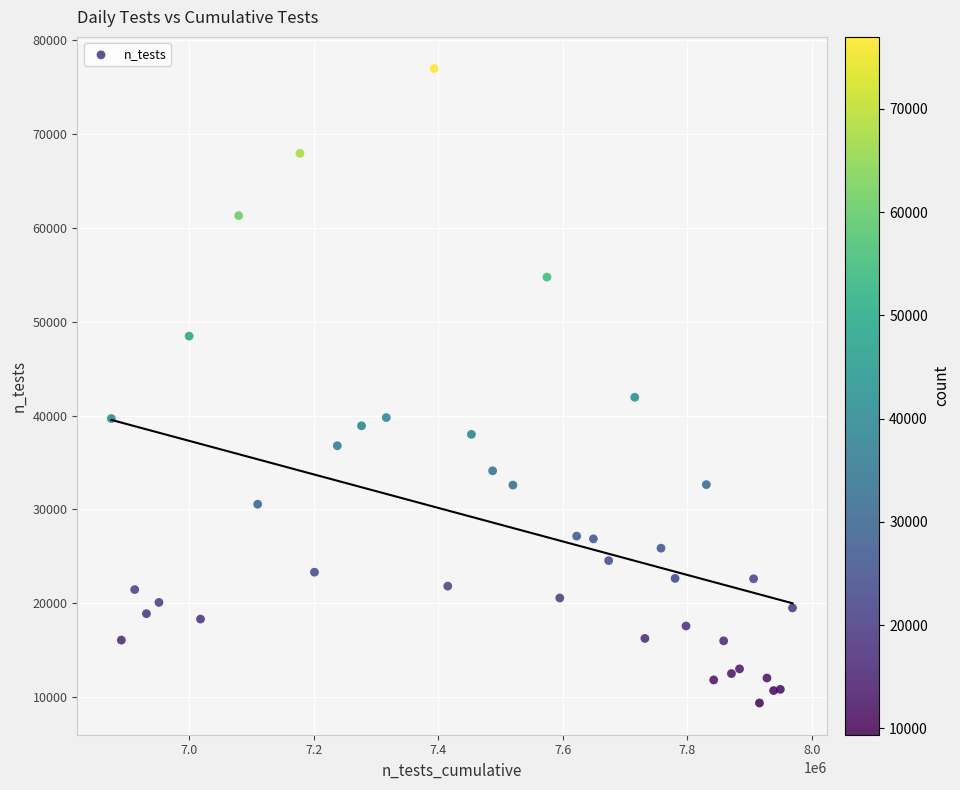

What Y value in the scatter plot is closest to 43177?

41957